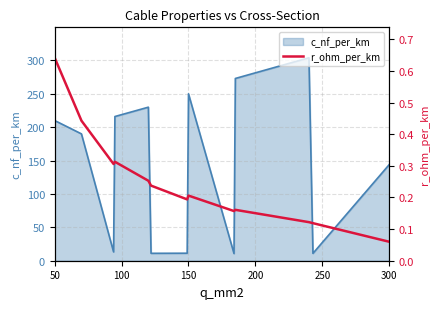

Is it true that c_nf_per_km equals 210.0 at 50?

True